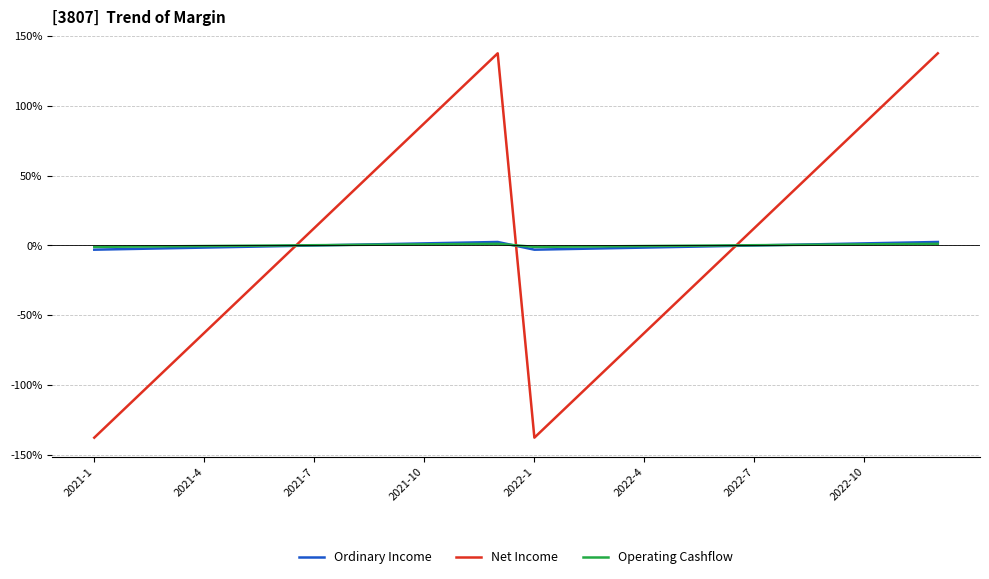

List the series in order of their overall mean, lowest first.

Ordinary Income, Net Income, Operating Cashflow